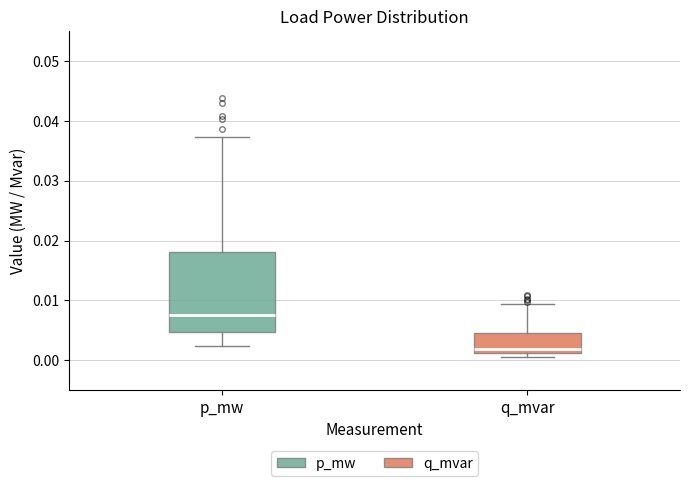

Which box's median line is the lowest?

q_mvar